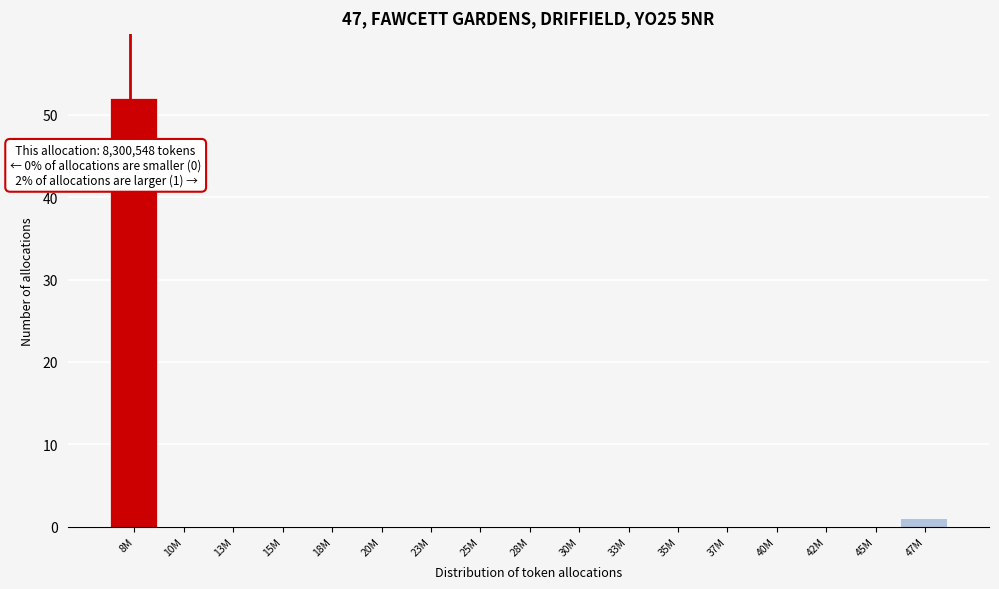

Reading right to left, extract all data points from this chart.

47M=1	45M=0	42M=0	40M=0	37M=0	35M=0	33M=0	30M=0	28M=0	25M=0	23M=0	20M=0	18M=0	15M=0	13M=0	10M=0	8M=52